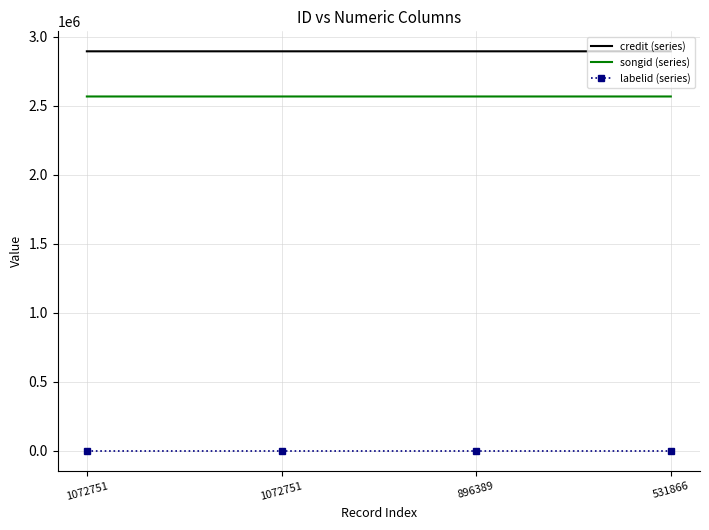

True or false: credit (series) has a value of 2895808 at 531866.

True